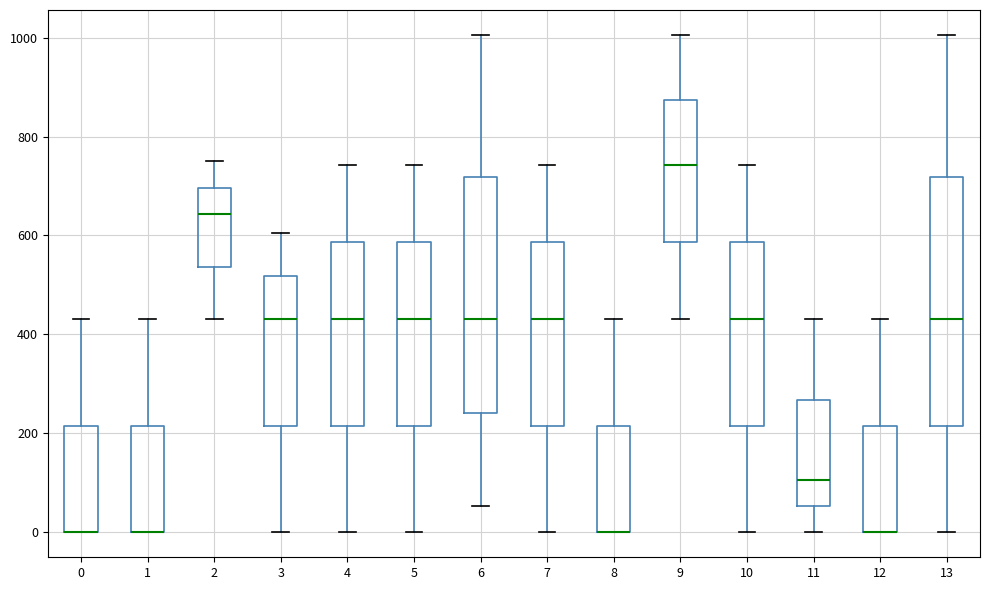

Reading left to right, read every box against the y-axis: the position of its median line, the range the box covers, and the ends of its whiskers. The values are not printed on the chart, so give them approximately, as read against the axis.

0: median 0 (drawn on the box's lower edge), box 0 to 220, whiskers 0 to 440
1: median 0 (drawn on the box's lower edge), box 0 to 220, whiskers 0 to 440
2: median 640, box 540 to 700, whiskers 440 to 740
3: median 440, box 220 to 520, whiskers 0 to 600
4: median 440, box 220 to 580, whiskers 0 to 740
5: median 440, box 220 to 580, whiskers 0 to 740
6: median 440, box 240 to 720, whiskers 60 to 1000
7: median 440, box 220 to 580, whiskers 0 to 740
8: median 0 (drawn on the box's lower edge), box 0 to 220, whiskers 0 to 440
9: median 740, box 580 to 880, whiskers 440 to 1000
10: median 440, box 220 to 580, whiskers 0 to 740
11: median 100, box 60 to 260, whiskers 0 to 440
12: median 0 (drawn on the box's lower edge), box 0 to 220, whiskers 0 to 440
13: median 440, box 220 to 720, whiskers 0 to 1000